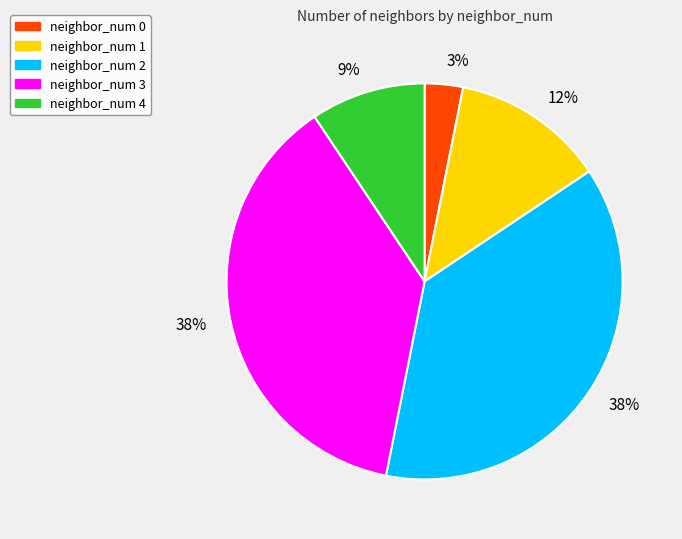

Count the number of slices in the pie.

5